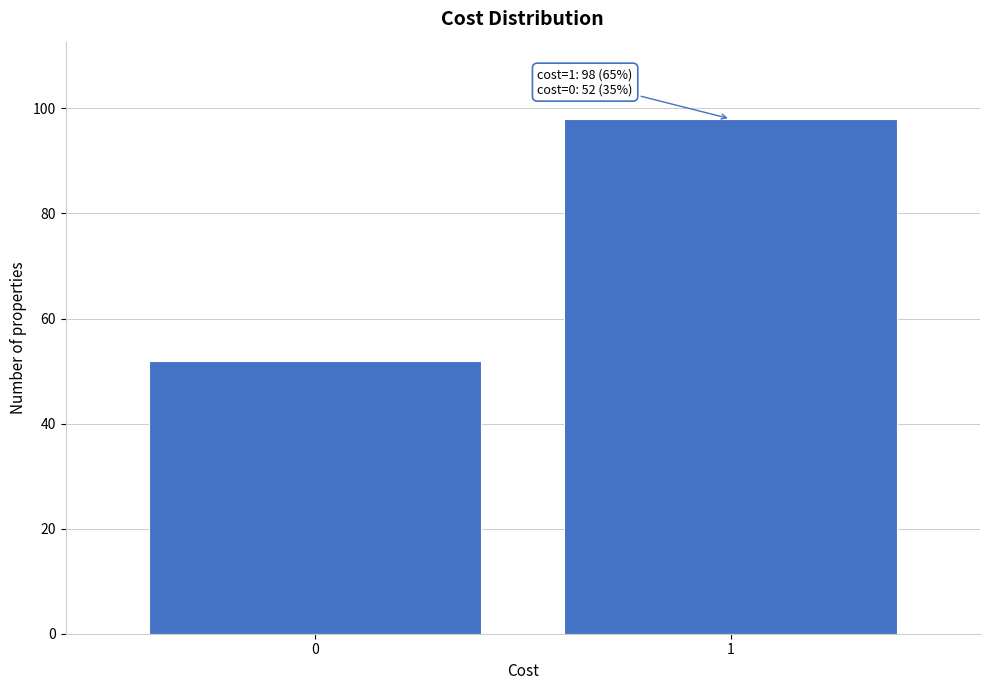

Reading right to left, list all the values displayed in this chart.

98	52